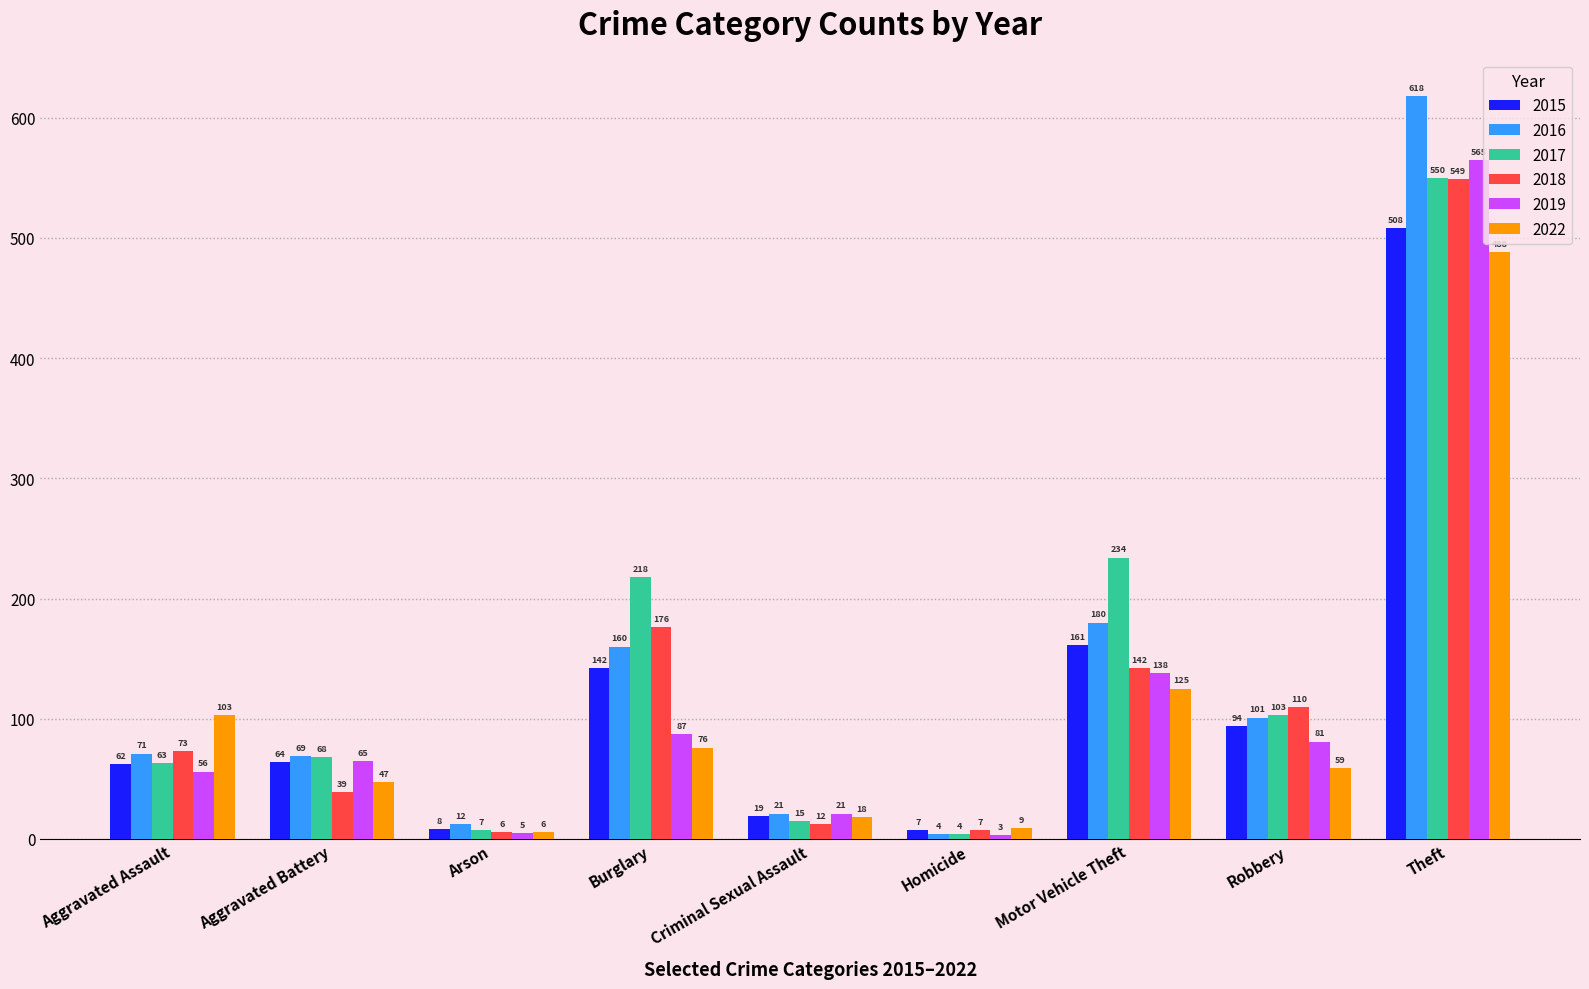

What is the value of the 2016 bar at the 8th from the left?

101